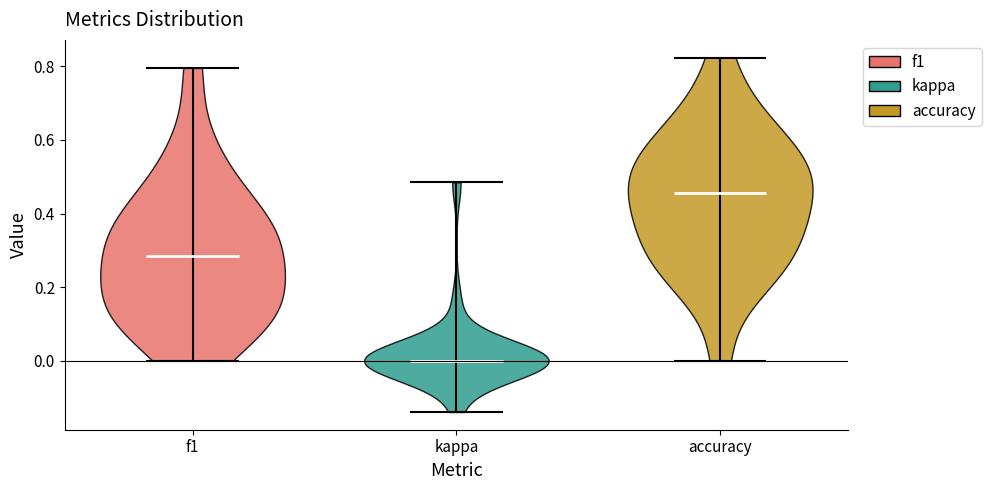

Where does the median line of the violin for accuracy sit on the y-axis? The values are not printed on the chart, so give them approximately, as read against the axis.

0.46